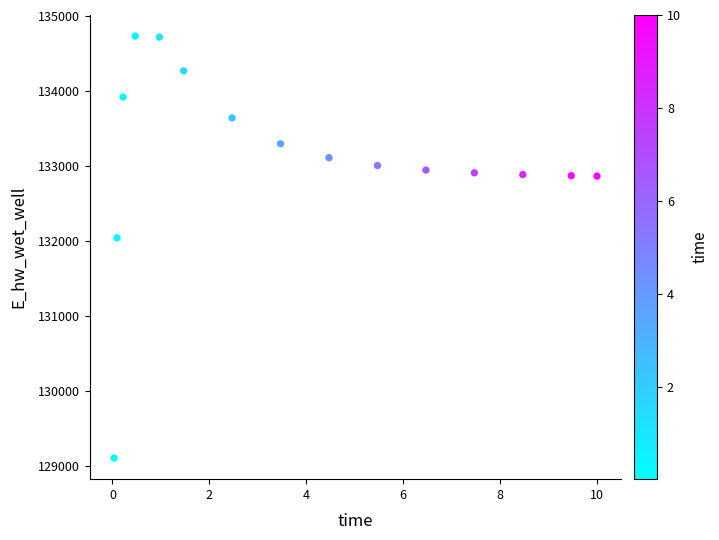

What Y value in the scatter plot is closest to 131920?

132043.4